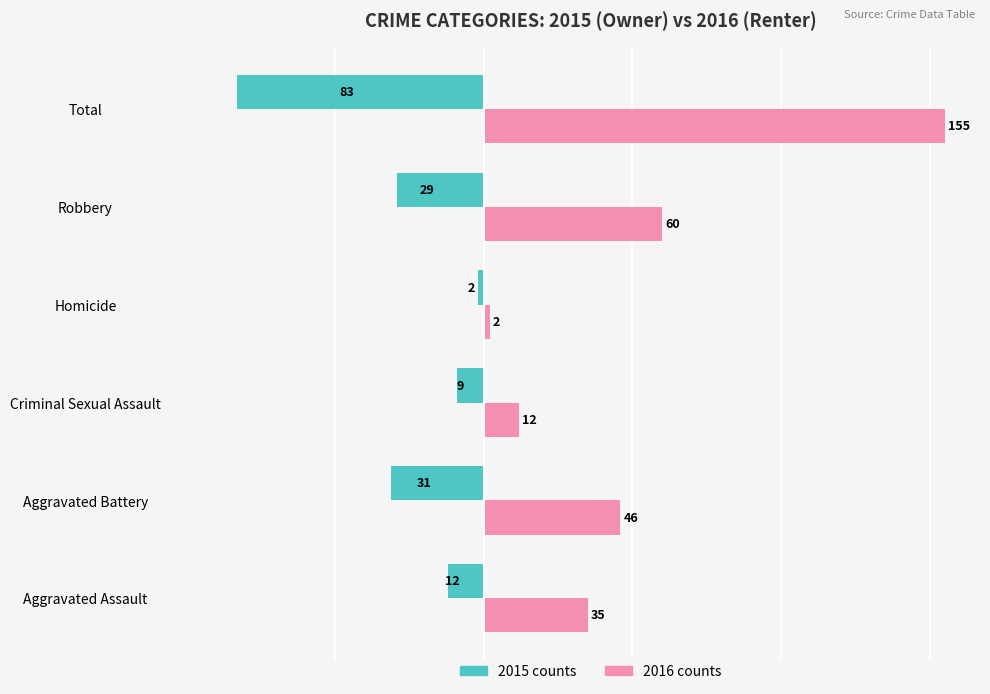

Which label corresponds to the largest value in the chart?

Total